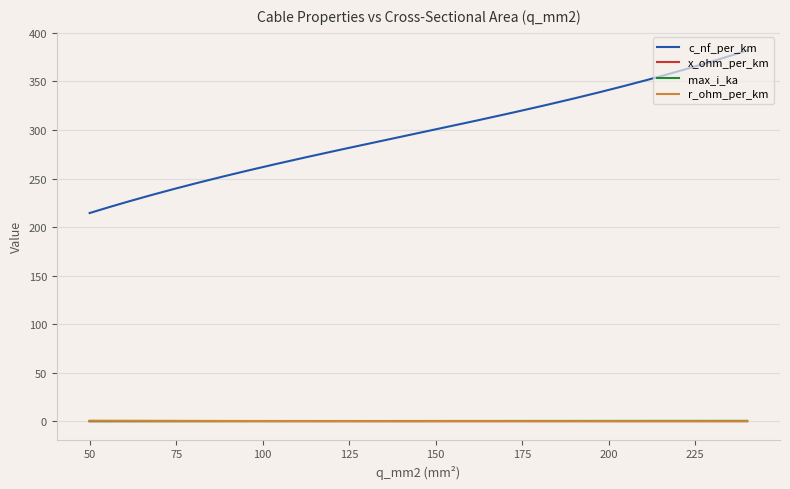

Which series has the largest total across all categories?

c_nf_per_km